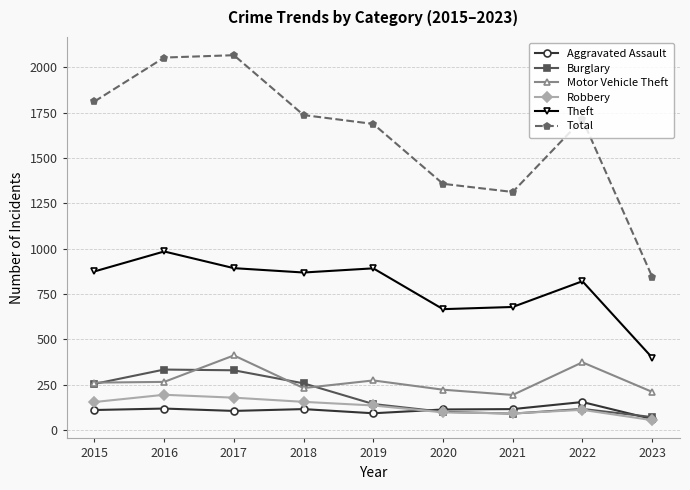

Is it true that Total equals 2297 at 2022?

False